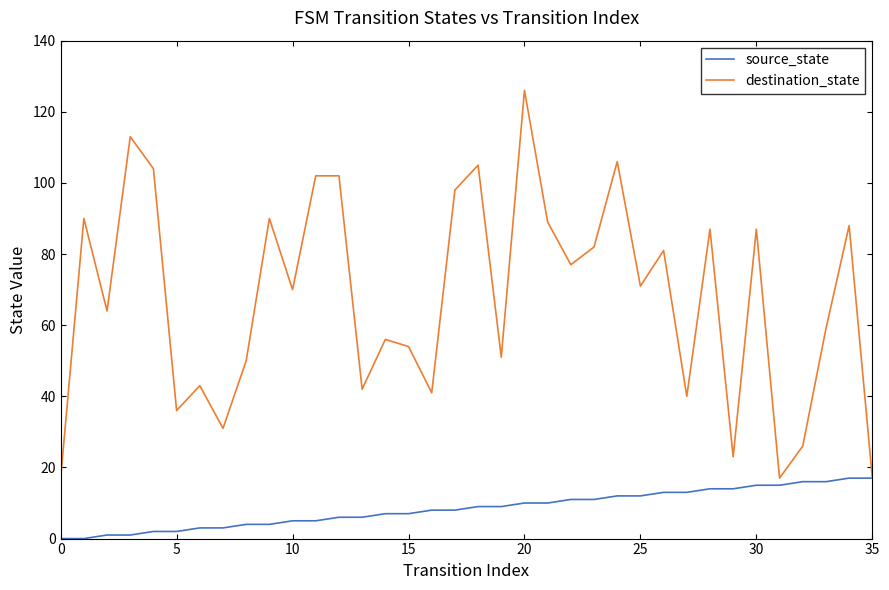

What is the maximum value shown in the chart?

126